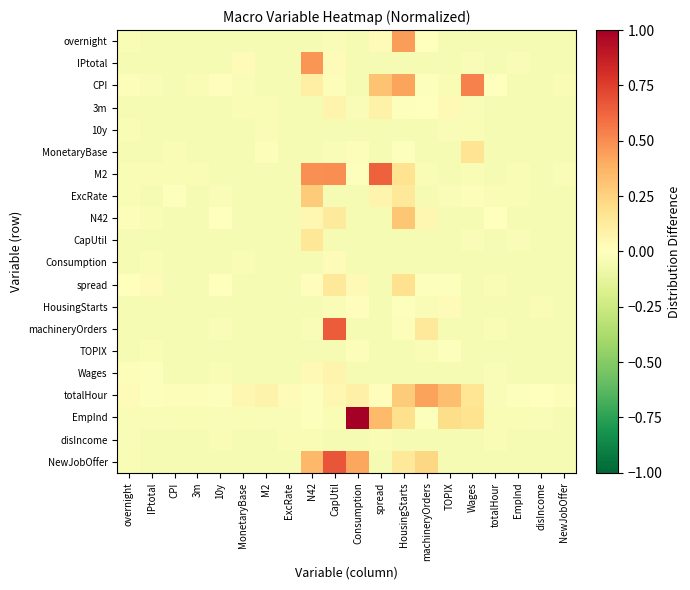

Reading right to left, list all the values displayed in this chart.

overnight: NewJobOffer=-0.0	disIncome=-0.0	EmpInd=-0.0	totalHour=-0.0	Wages=-0.0	TOPIX=-0.0	machineryOrders=-0.0	HousingStarts=0.4	spread=0.0	Consumption=-0.0	CapUtil=-0.0	N42=-0.0	ExcRate=-0.0	M2=-0.0	MonetaryBase=-0.0	10y=-0.0	3m=-0.0	CPI=-0.0	IPtotal=-0.0	overnight=-0.0
IPtotal: NewJobOffer=-0.0	disIncome=-0.0	EmpInd=-0.0	totalHour=-0.0	Wages=-0.0	TOPIX=-0.0	machineryOrders=-0.0	HousingStarts=-0.0	spread=-0.0	Consumption=-0.0	CapUtil=0.0	N42=0.5	ExcRate=-0.0	M2=-0.0	MonetaryBase=0.0	10y=-0.0	3m=-0.0	CPI=-0.0	IPtotal=-0.0	overnight=-0.0
CPI: NewJobOffer=-0.0	disIncome=-0.0	EmpInd=-0.0	totalHour=0.0	Wages=0.5	TOPIX=-0.0	machineryOrders=-0.0	HousingStarts=0.4	spread=0.3	Consumption=-0.0	CapUtil=-0.0	N42=0.1	ExcRate=-0.0	M2=-0.0	MonetaryBase=-0.0	10y=0.0	3m=-0.0	CPI=-0.0	IPtotal=-0.0	overnight=-0.0
3m: NewJobOffer=-0.0	disIncome=-0.0	EmpInd=-0.0	totalHour=-0.0	Wages=-0.0	TOPIX=0.0	machineryOrders=-0.0	HousingStarts=-0.0	spread=0.1	Consumption=-0.0	CapUtil=0.1	N42=-0.0	ExcRate=-0.0	M2=-0.0	MonetaryBase=-0.0	10y=-0.0	3m=-0.0	CPI=-0.0	IPtotal=-0.0	overnight=-0.0
10y: NewJobOffer=-0.0	disIncome=-0.0	EmpInd=-0.0	totalHour=-0.0	Wages=-0.0	TOPIX=-0.0	machineryOrders=-0.0	HousingStarts=-0.0	spread=-0.0	Consumption=-0.0	CapUtil=-0.0	N42=-0.0	ExcRate=-0.0	M2=-0.0	MonetaryBase=-0.0	10y=-0.0	3m=-0.0	CPI=-0.0	IPtotal=-0.0	overnight=-0.0
MonetaryBase: NewJobOffer=-0.0	disIncome=-0.0	EmpInd=-0.0	totalHour=-0.0	Wages=0.2	TOPIX=-0.0	machineryOrders=-0.0	HousingStarts=-0.0	spread=-0.0	Consumption=-0.0	CapUtil=-0.0	N42=-0.0	ExcRate=-0.0	M2=-0.0	MonetaryBase=-0.0	10y=-0.0	3m=-0.0	CPI=-0.0	IPtotal=-0.0	overnight=-0.0
M2: NewJobOffer=-0.0	disIncome=-0.0	EmpInd=-0.0	totalHour=-0.0	Wages=-0.0	TOPIX=-0.0	machineryOrders=-0.0	HousingStarts=0.2	spread=0.6	Consumption=-0.0	CapUtil=0.5	N42=0.5	ExcRate=-0.0	M2=-0.0	MonetaryBase=-0.0	10y=-0.0	3m=-0.0	CPI=-0.0	IPtotal=-0.0	overnight=-0.0
ExcRate: NewJobOffer=-0.0	disIncome=-0.0	EmpInd=-0.0	totalHour=-0.0	Wages=-0.0	TOPIX=-0.0	machineryOrders=-0.0	HousingStarts=0.1	spread=0.1	Consumption=-0.0	CapUtil=-0.0	N42=0.3	ExcRate=-0.0	M2=-0.0	MonetaryBase=-0.0	10y=-0.0	3m=-0.0	CPI=-0.0	IPtotal=-0.0	overnight=-0.0
N42: NewJobOffer=-0.0	disIncome=-0.0	EmpInd=-0.0	totalHour=-0.0	Wages=-0.0	TOPIX=-0.0	machineryOrders=0.1	HousingStarts=0.3	spread=-0.0	Consumption=-0.0	CapUtil=0.1	N42=0.0	ExcRate=-0.0	M2=-0.0	MonetaryBase=-0.0	10y=0.0	3m=-0.0	CPI=-0.0	IPtotal=-0.0	overnight=-0.0
CapUtil: NewJobOffer=-0.0	disIncome=-0.0	EmpInd=-0.0	totalHour=-0.0	Wages=-0.0	TOPIX=-0.0	machineryOrders=-0.0	HousingStarts=-0.0	spread=-0.0	Consumption=-0.0	CapUtil=-0.0	N42=0.2	ExcRate=-0.0	M2=-0.0	MonetaryBase=-0.0	10y=-0.0	3m=-0.0	CPI=-0.0	IPtotal=-0.0	overnight=-0.0
Consumption: NewJobOffer=-0.0	disIncome=-0.0	EmpInd=-0.0	totalHour=-0.0	Wages=-0.0	TOPIX=-0.0	machineryOrders=-0.0	HousingStarts=-0.0	spread=-0.0	Consumption=-0.0	CapUtil=0.0	N42=-0.0	ExcRate=-0.0	M2=-0.0	MonetaryBase=-0.0	10y=-0.0	3m=-0.0	CPI=-0.0	IPtotal=-0.0	overnight=-0.0
spread: NewJobOffer=-0.0	disIncome=-0.0	EmpInd=-0.0	totalHour=-0.0	Wages=-0.0	TOPIX=-0.0	machineryOrders=-0.0	HousingStarts=0.2	spread=-0.0	Consumption=0.0	CapUtil=0.1	N42=0.0	ExcRate=-0.0	M2=-0.0	MonetaryBase=-0.0	10y=0.0	3m=-0.0	CPI=-0.0	IPtotal=0.0	overnight=0.0
HousingStarts: NewJobOffer=-0.0	disIncome=-0.0	EmpInd=-0.0	totalHour=-0.0	Wages=-0.0	TOPIX=0.0	machineryOrders=-0.0	HousingStarts=-0.0	spread=-0.0	Consumption=0.0	CapUtil=-0.0	N42=-0.0	ExcRate=-0.0	M2=-0.0	MonetaryBase=-0.0	10y=-0.0	3m=-0.0	CPI=-0.0	IPtotal=-0.0	overnight=-0.0
machineryOrders: NewJobOffer=-0.0	disIncome=-0.0	EmpInd=-0.0	totalHour=-0.0	Wages=-0.0	TOPIX=-0.0	machineryOrders=0.1	HousingStarts=-0.0	spread=-0.0	Consumption=-0.0	CapUtil=0.7	N42=-0.0	ExcRate=-0.0	M2=-0.0	MonetaryBase=-0.0	10y=-0.0	3m=-0.0	CPI=-0.0	IPtotal=-0.0	overnight=-0.0
TOPIX: NewJobOffer=-0.0	disIncome=-0.0	EmpInd=-0.0	totalHour=-0.0	Wages=-0.0	TOPIX=-0.0	machineryOrders=-0.0	HousingStarts=-0.0	spread=-0.0	Consumption=-0.0	CapUtil=-0.0	N42=-0.0	ExcRate=-0.0	M2=-0.0	MonetaryBase=-0.0	10y=-0.0	3m=-0.0	CPI=-0.0	IPtotal=-0.0	overnight=-0.0
Wages: NewJobOffer=-0.0	disIncome=-0.0	EmpInd=-0.0	totalHour=-0.0	Wages=-0.0	TOPIX=-0.0	machineryOrders=-0.0	HousingStarts=-0.0	spread=-0.0	Consumption=-0.0	CapUtil=0.1	N42=0.0	ExcRate=-0.0	M2=-0.0	MonetaryBase=-0.0	10y=-0.0	3m=-0.0	CPI=-0.0	IPtotal=-0.0	overnight=-0.0
totalHour: NewJobOffer=-0.0	disIncome=0.0	EmpInd=-0.0	totalHour=-0.0	Wages=0.2	TOPIX=0.3	machineryOrders=0.4	HousingStarts=0.3	spread=0.0	Consumption=0.1	CapUtil=0.1	N42=-0.0	ExcRate=0.0	M2=0.1	MonetaryBase=0.1	10y=-0.0	3m=-0.0	CPI=-0.0	IPtotal=-0.0	overnight=0.0
EmpInd: NewJobOffer=-0.0	disIncome=-0.0	EmpInd=-0.0	totalHour=-0.0	Wages=0.2	TOPIX=0.2	machineryOrders=-0.0	HousingStarts=0.2	spread=0.3	Consumption=1.0	CapUtil=-0.0	N42=-0.0	ExcRate=-0.0	M2=-0.0	MonetaryBase=-0.0	10y=-0.0	3m=-0.0	CPI=-0.0	IPtotal=-0.0	overnight=-0.0
disIncome: NewJobOffer=-0.0	disIncome=-0.0	EmpInd=-0.0	totalHour=-0.0	Wages=-0.0	TOPIX=-0.0	machineryOrders=-0.0	HousingStarts=-0.0	spread=-0.0	Consumption=-0.0	CapUtil=-0.0	N42=-0.0	ExcRate=-0.0	M2=-0.0	MonetaryBase=-0.0	10y=-0.0	3m=-0.0	CPI=-0.0	IPtotal=-0.0	overnight=-0.0
NewJobOffer: NewJobOffer=-0.0	disIncome=-0.0	EmpInd=-0.0	totalHour=-0.0	Wages=-0.0	TOPIX=-0.0	machineryOrders=0.2	HousingStarts=0.1	spread=-0.0	Consumption=0.4	CapUtil=0.7	N42=0.4	ExcRate=-0.0	M2=-0.0	MonetaryBase=-0.0	10y=-0.0	3m=-0.0	CPI=-0.0	IPtotal=-0.0	overnight=-0.0